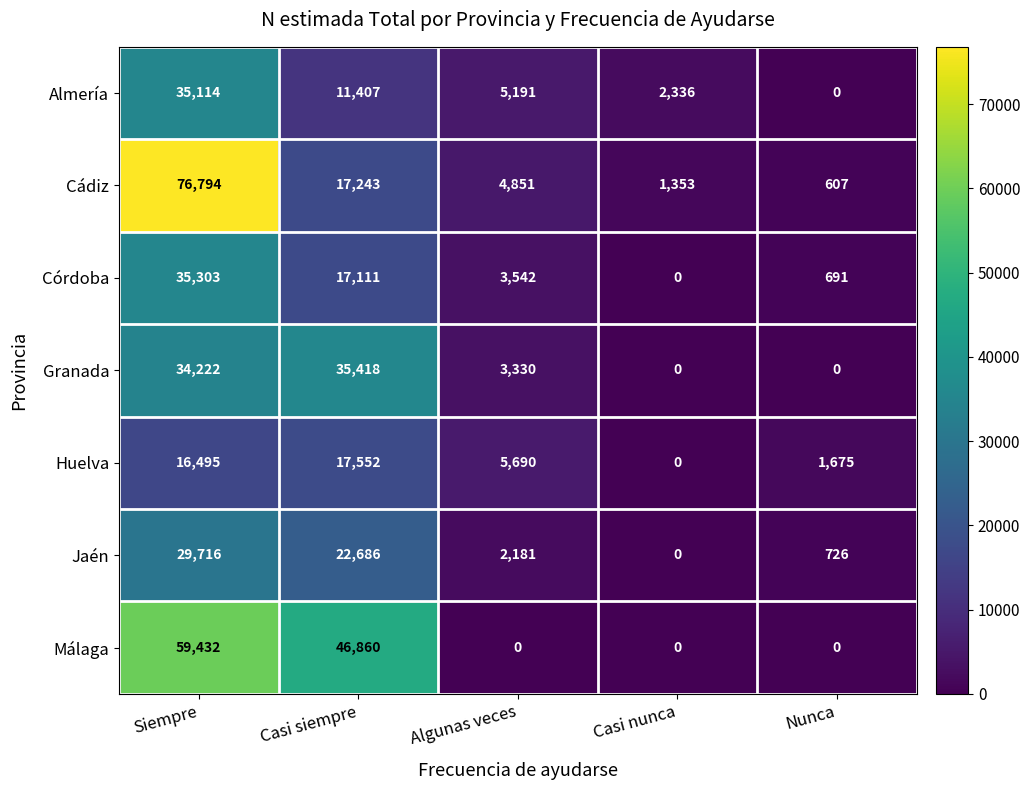

The value of Huelva at Siempre is 16495. True or false?

True